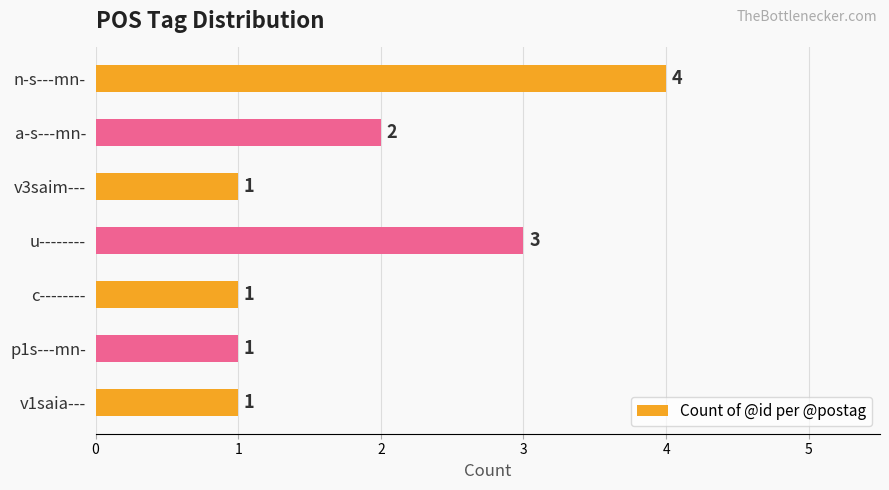

The value at a-s---mn- is 2. True or false?

True